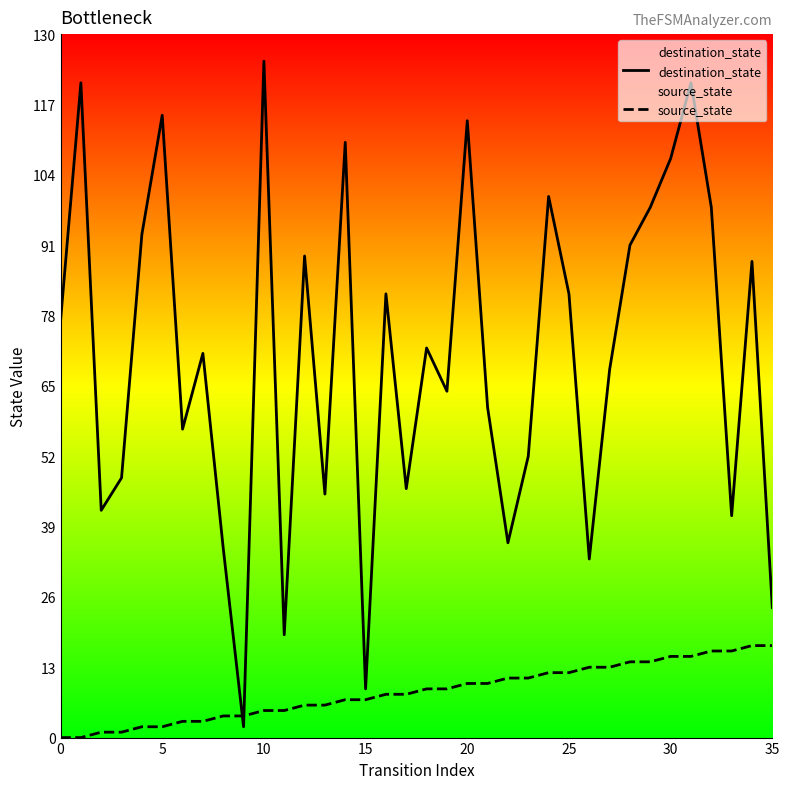

In destination_state, how many points are higher than both neighbors (excluding endpoints)?

12